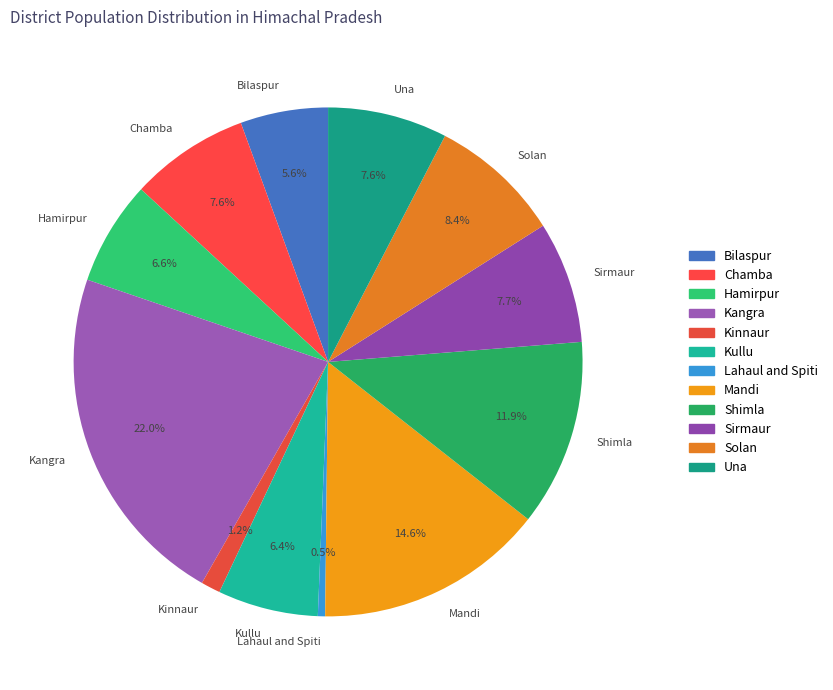

Between Kinnaur and Solan, which is larger?

Solan